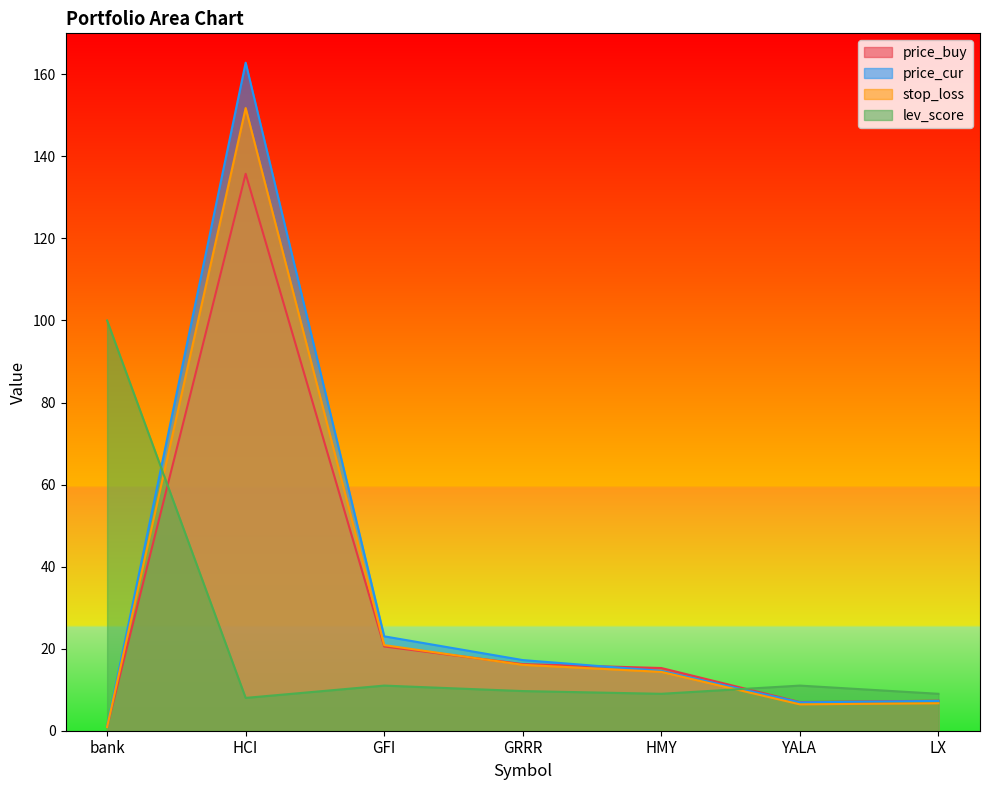

Where is the first local minimum for lev_score?

HCI